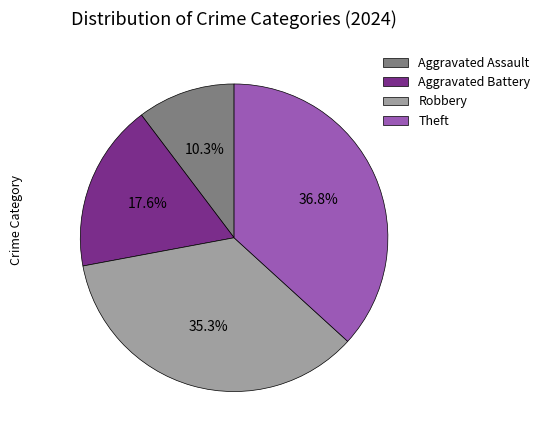

How many segments does this pie chart have?

4